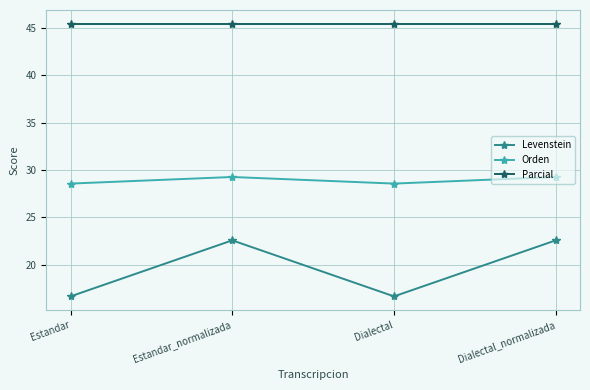

How many values in the Levenstein series are below 22?

2